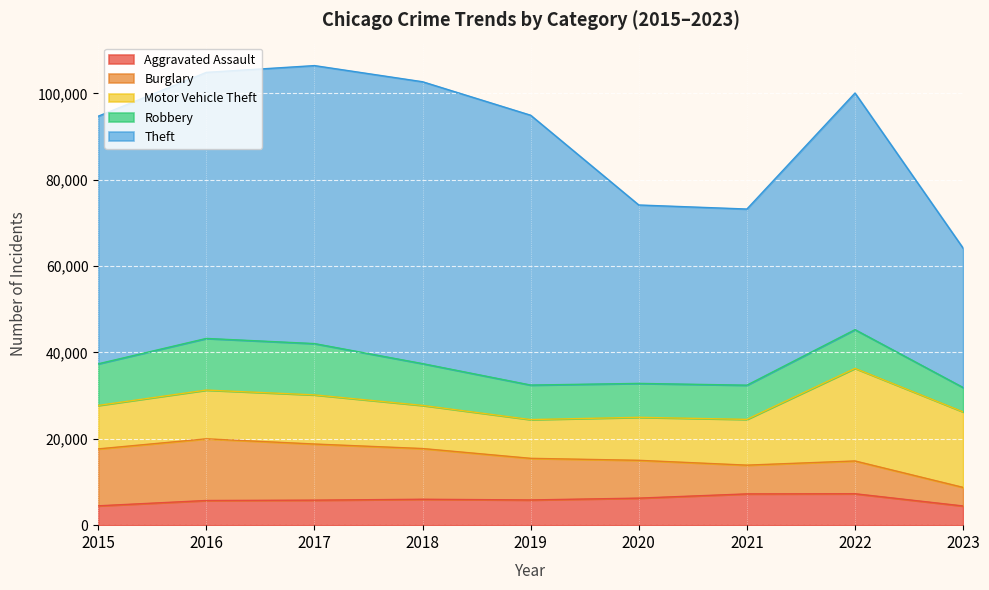

The Robbery series shows 7994 at 2019. True or false?

True